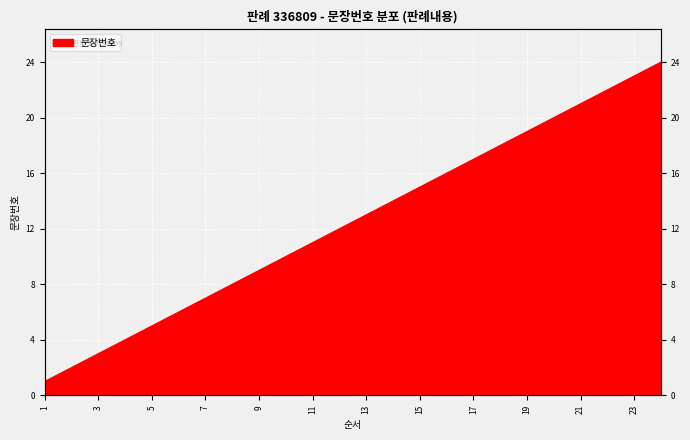

Is it true that the value at 2 is 3?

False